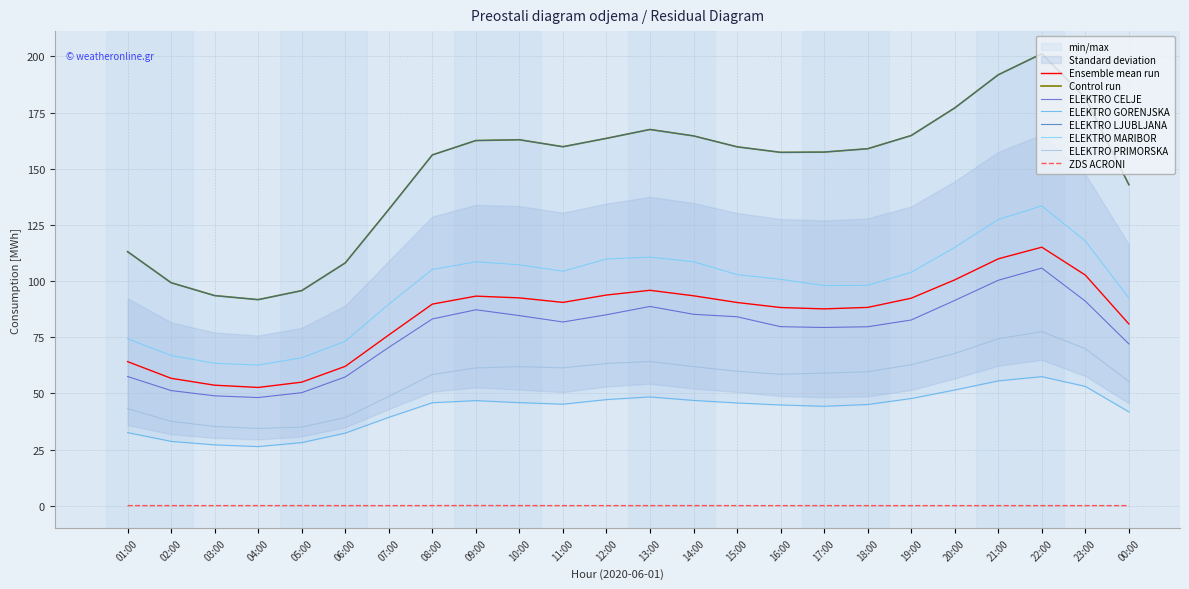

What is the total value across all series at 23:00?

513.5